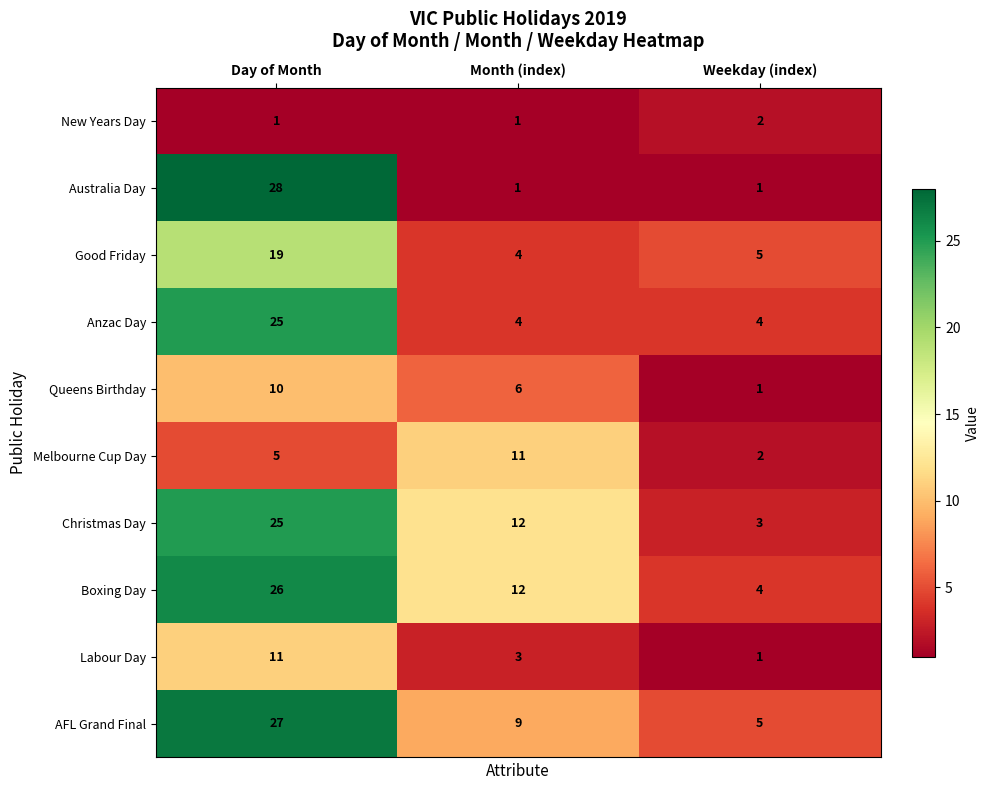

Rank the categories by Queens Birthday value from lowest to highest.

Weekday (index), Month (index), Day of Month